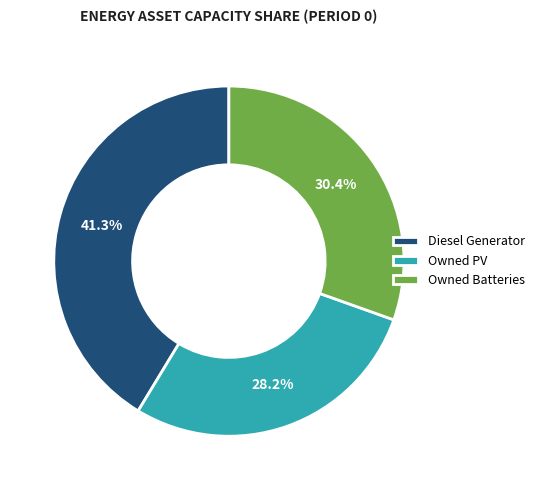

To the nearest percent, what is the average slice percentage?

33%